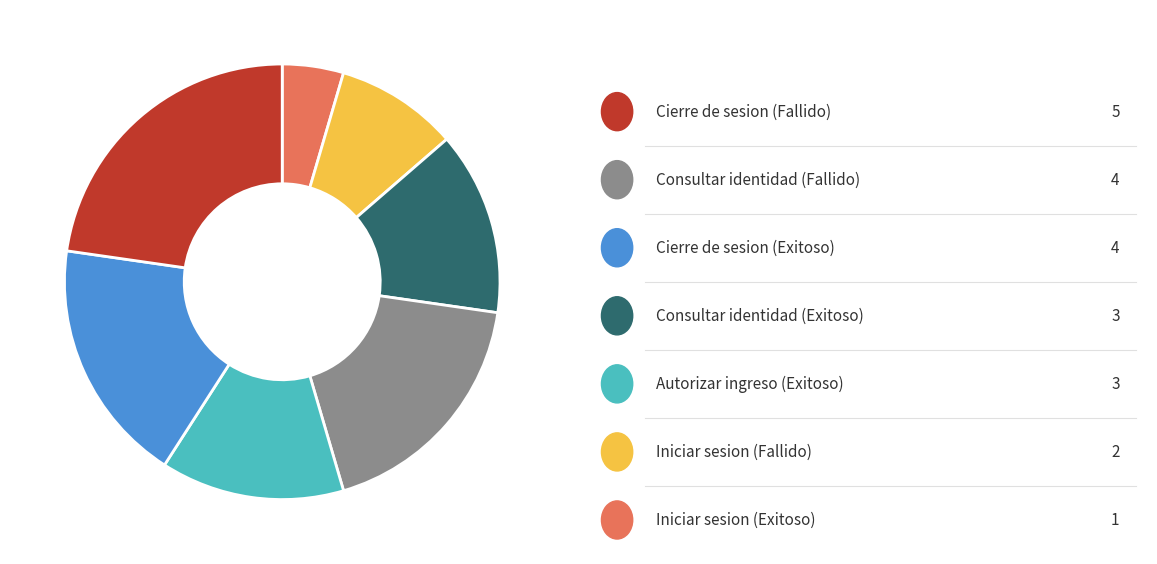

Is there any slice that represents more than half of the pie?

No